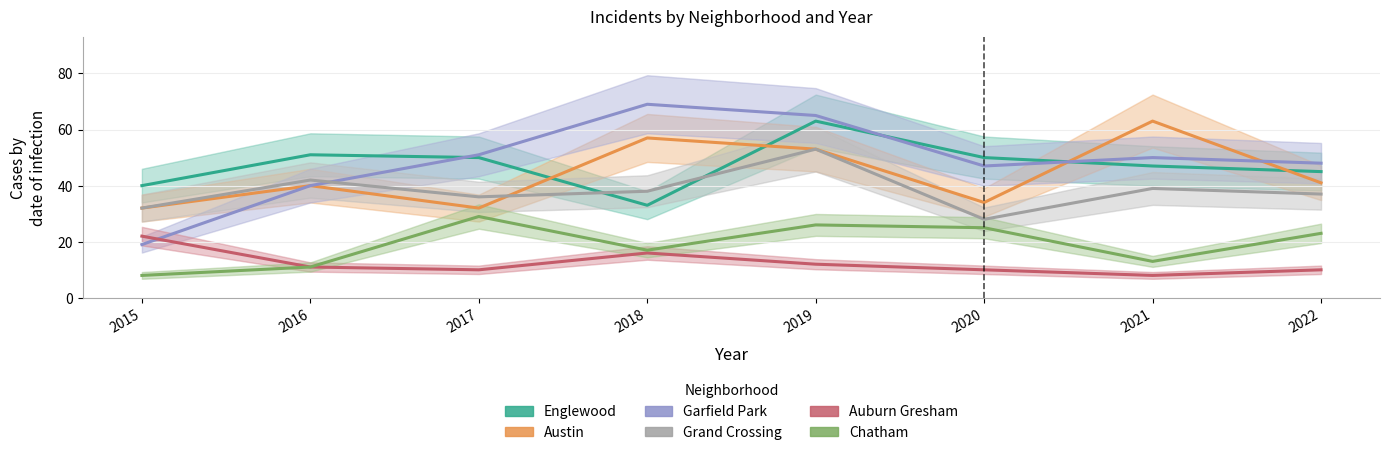

Where is the first local maximum for Austin?

2016